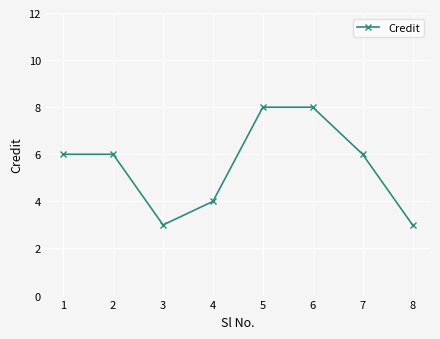

Approximately how many times larger is the value at 6 compared to 7?

1.3